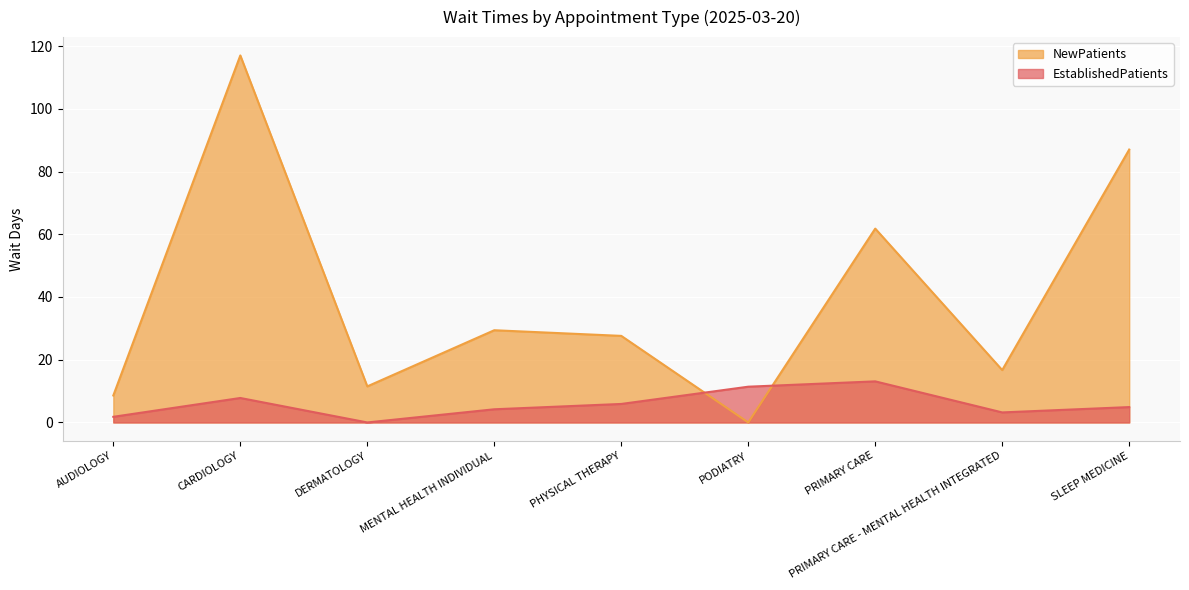

How many lines are shown in the chart?

2